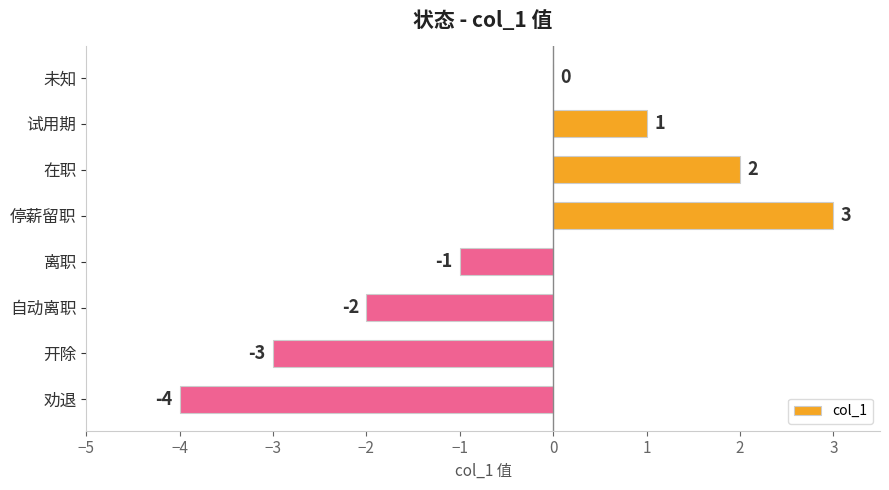

What is the greatest value displayed?

3